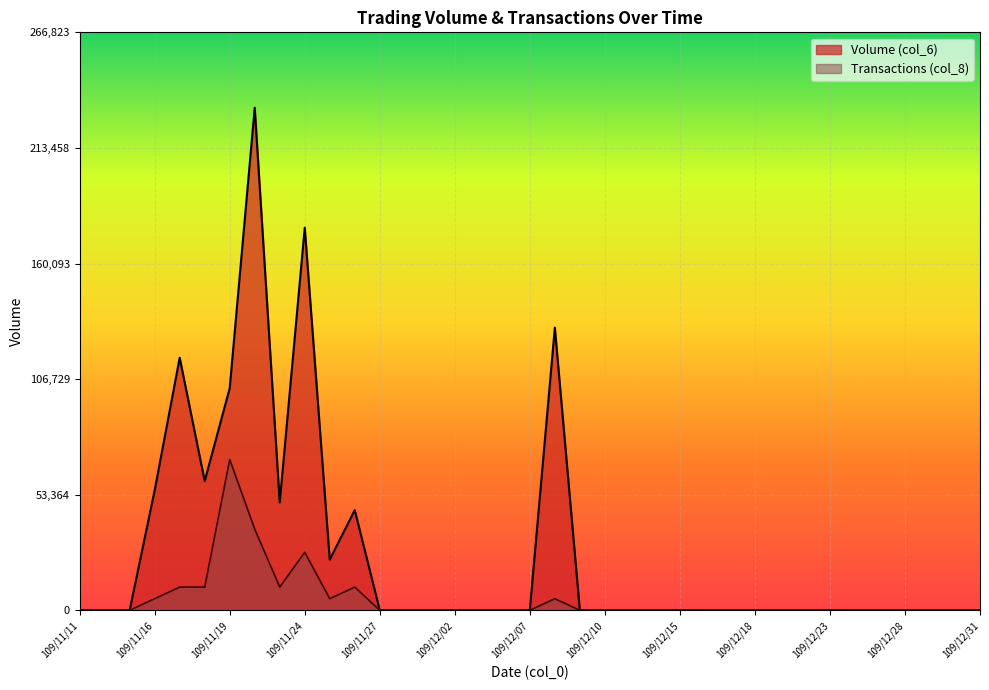

In Volume (col_6), how many points are higher than both neighbors (excluding endpoints)?

5